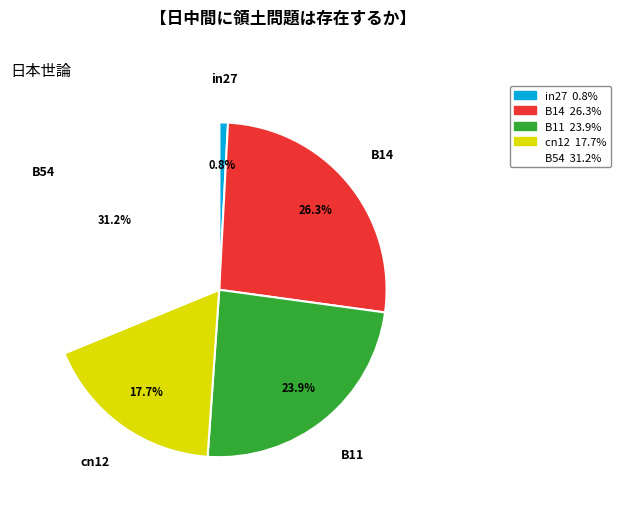

Between B14 and B11, which is larger?

B14